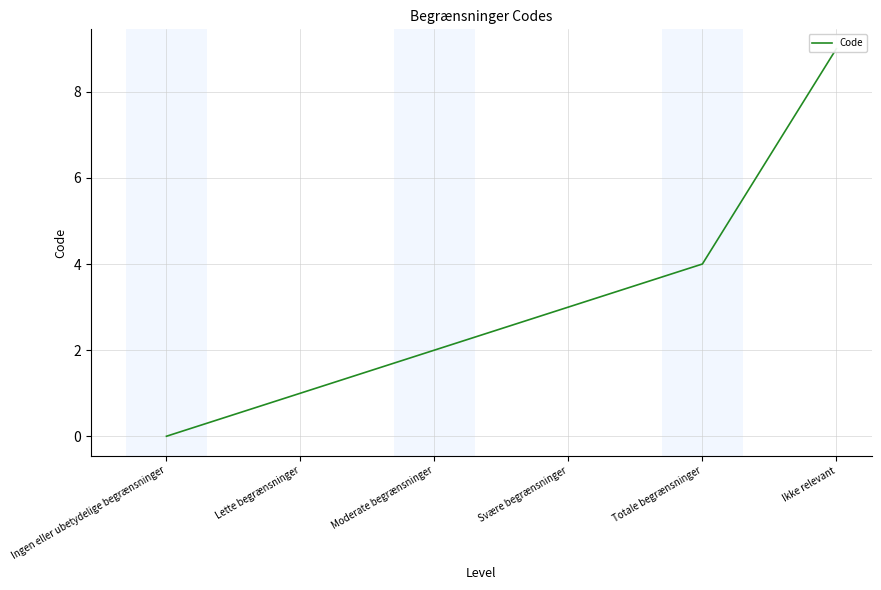

Count the number of categories in the chart.

6